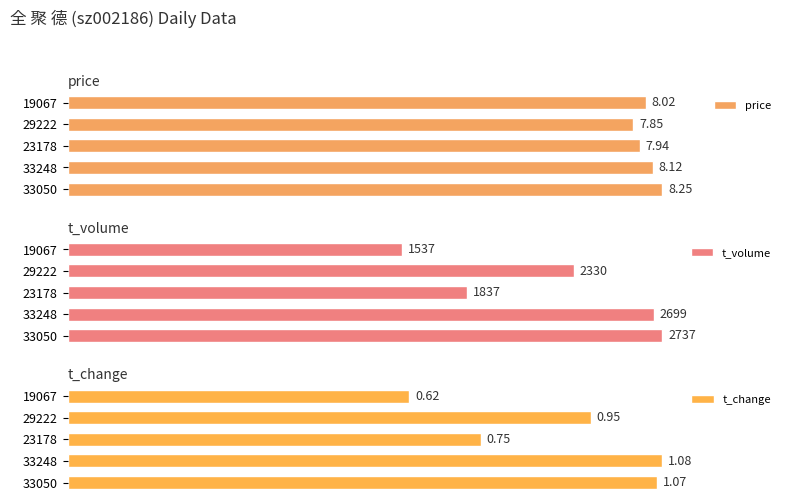

At how many categories does at least one series exceed 82?

5